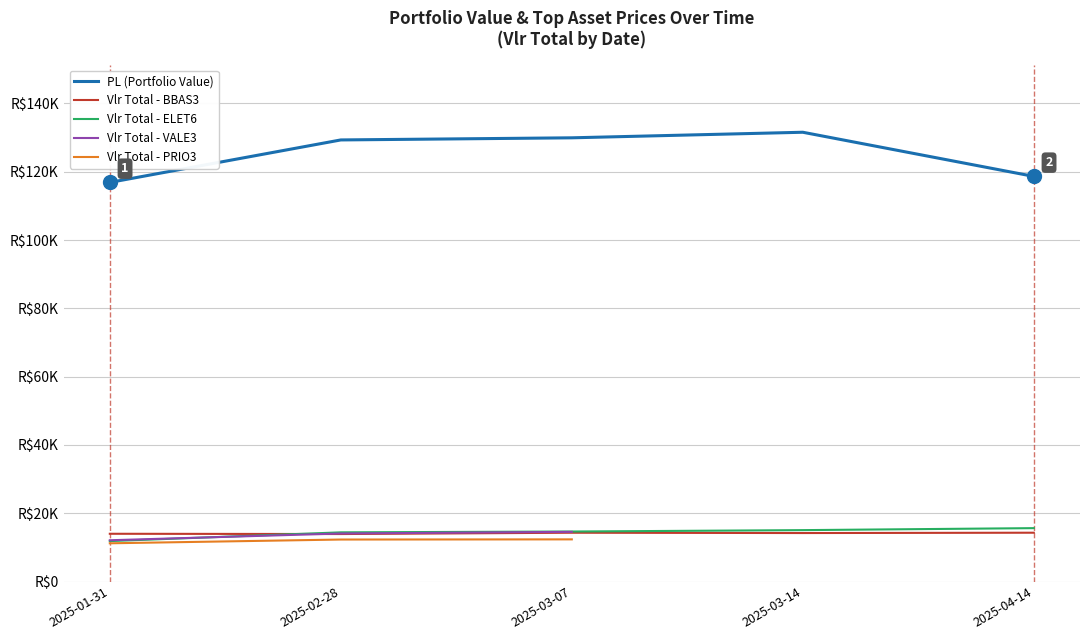

At 2025-02-28, list the series in order from largest to smallest.

PL (Portfolio Value), Vlr Total - ELET6, Vlr Total - VALE3, Vlr Total - BBAS3, Vlr Total - PRIO3